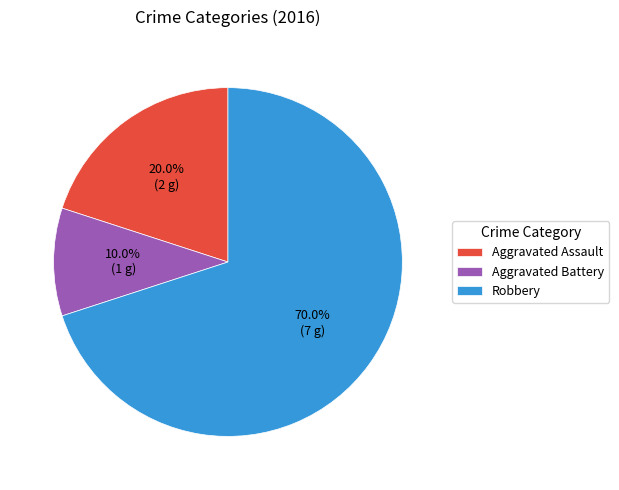

Which has a higher value, Aggravated Battery or Robbery?

Robbery